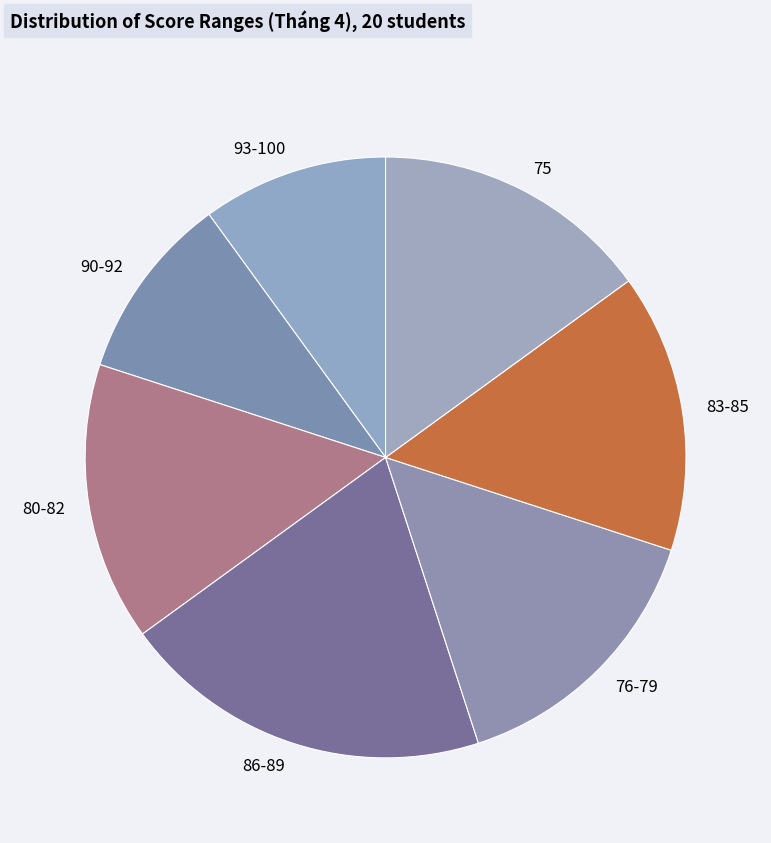

What is the largest slice in the pie chart?

86-89